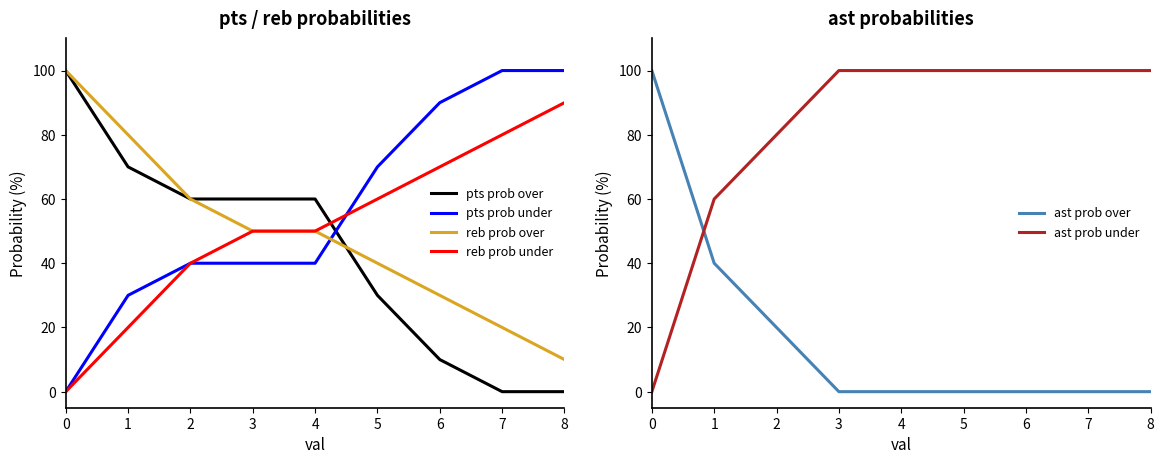

What is the total value across all series at 6?

300